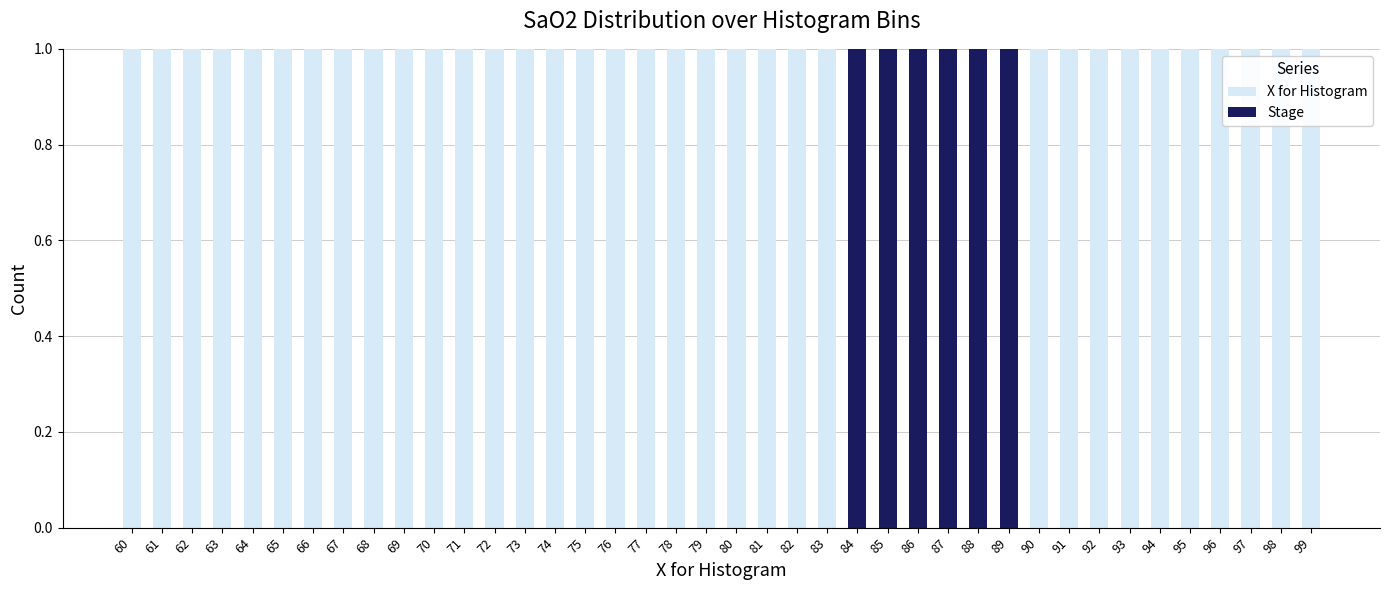

What are all the series names shown in the legend?

X for Histogram, Stage